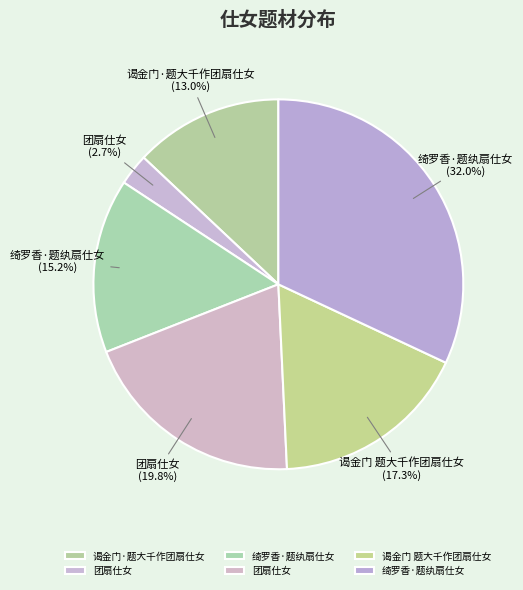

Count the number of slices in the pie.

6